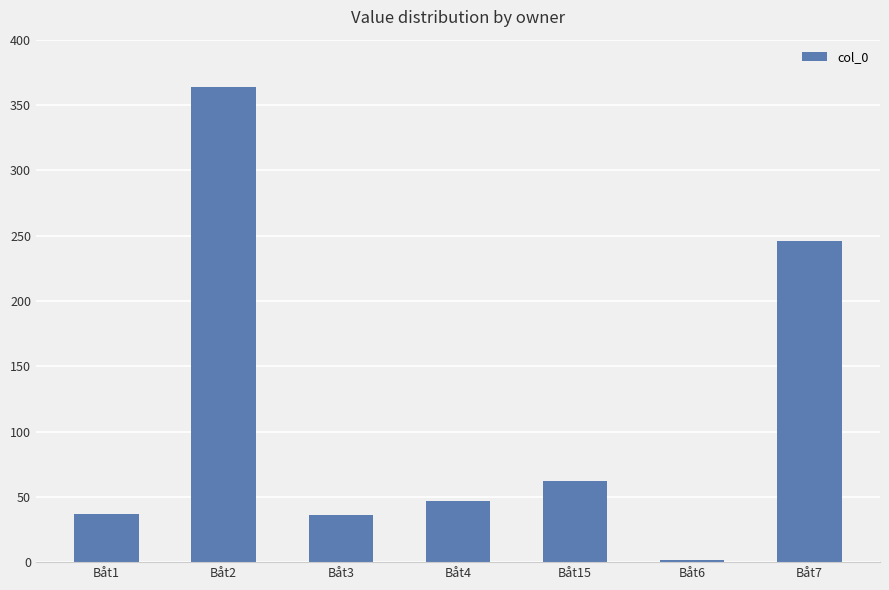

What is the label of the 7th bar from the right?

Båt1